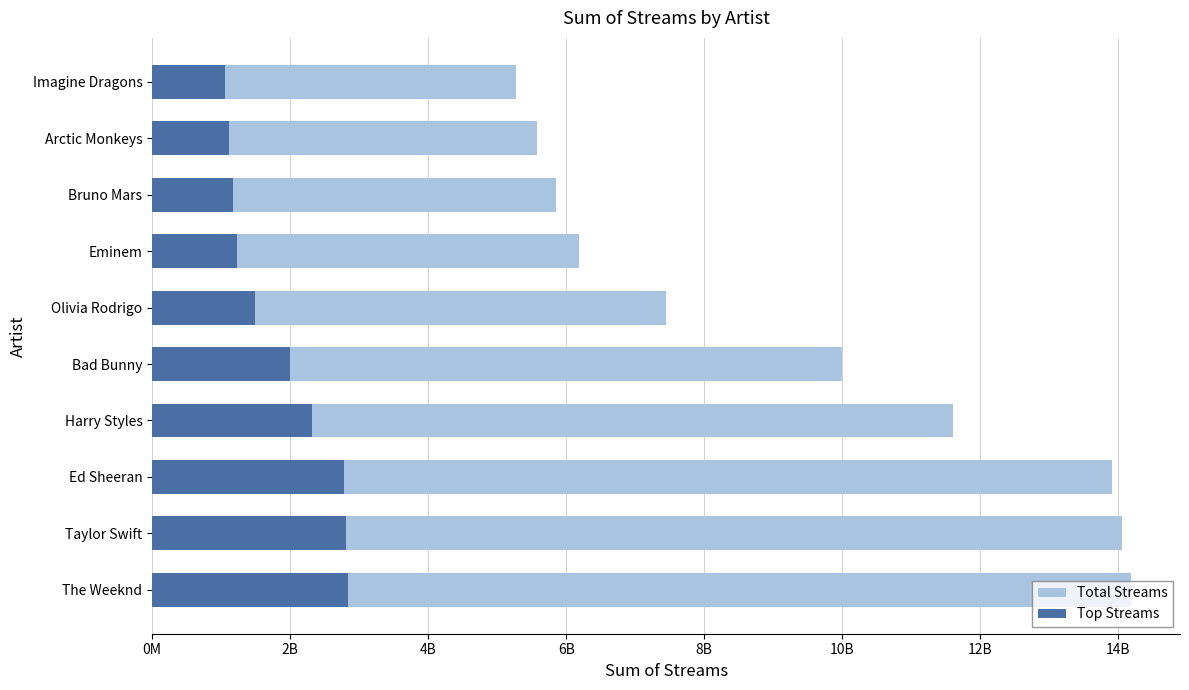

How many bars are there in each group?

2